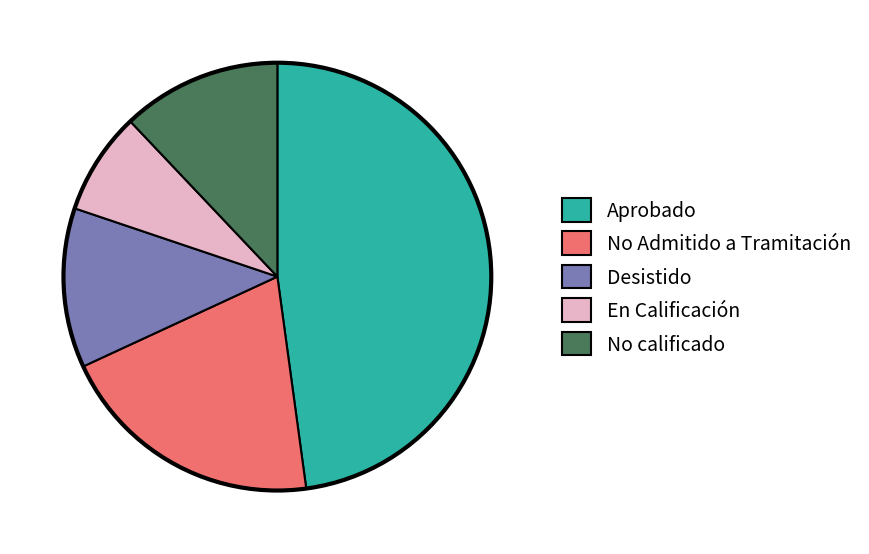

The No Admitido a Tramitación slice represents 13% of the pie. True or false?

False